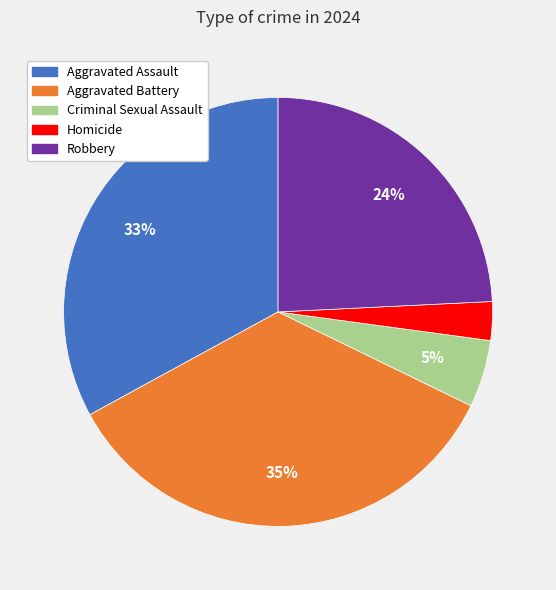

Rank the categories by value from highest to lowest.

Aggravated Battery, Aggravated Assault, Robbery, Criminal Sexual Assault, Homicide